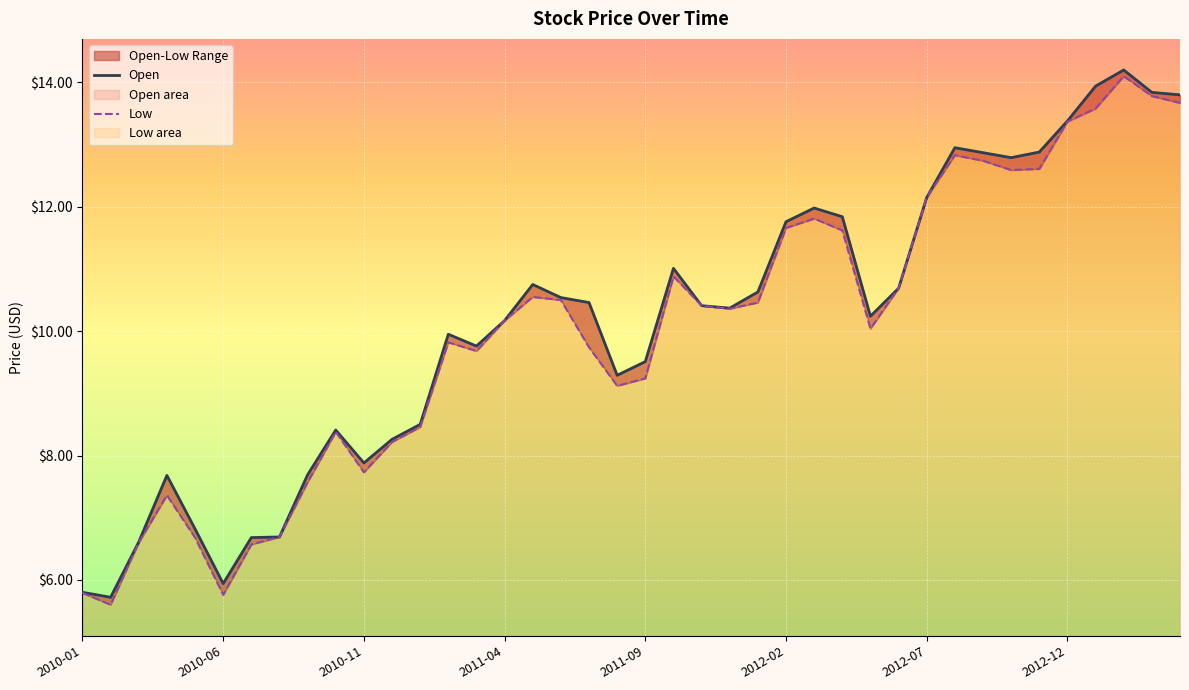

True or false: Open and Low intersect in this chart.

False